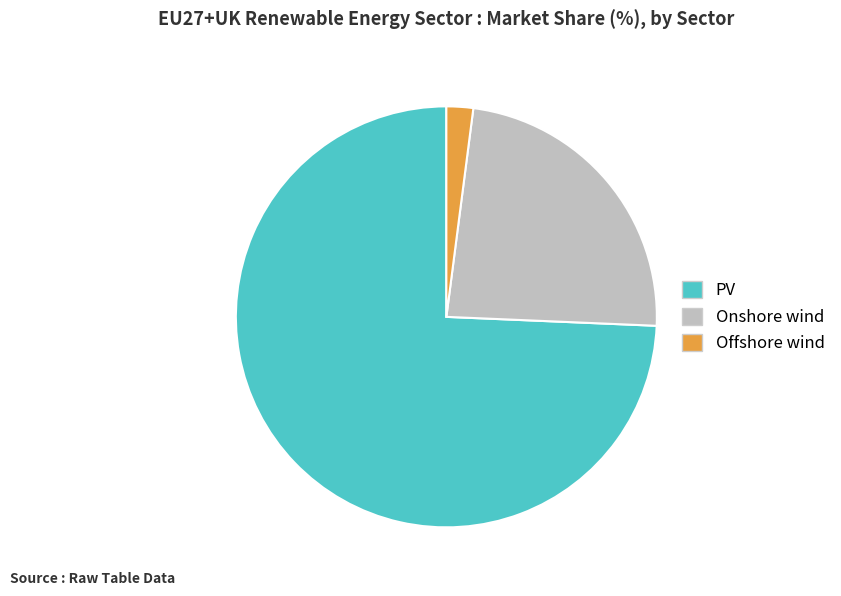

Is the sum of Offshore wind and PV greater than half?

Yes